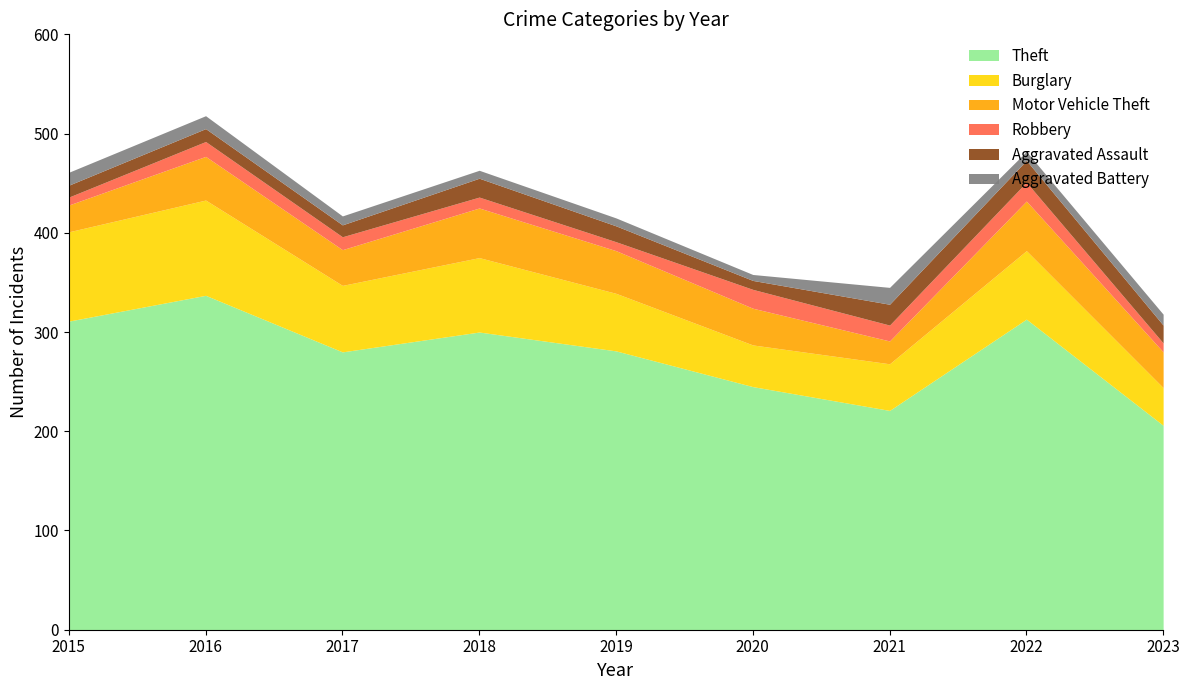

At 2018, list the series in order from largest to smallest.

Theft, Burglary, Motor Vehicle Theft, Aggravated Assault, Robbery, Aggravated Battery